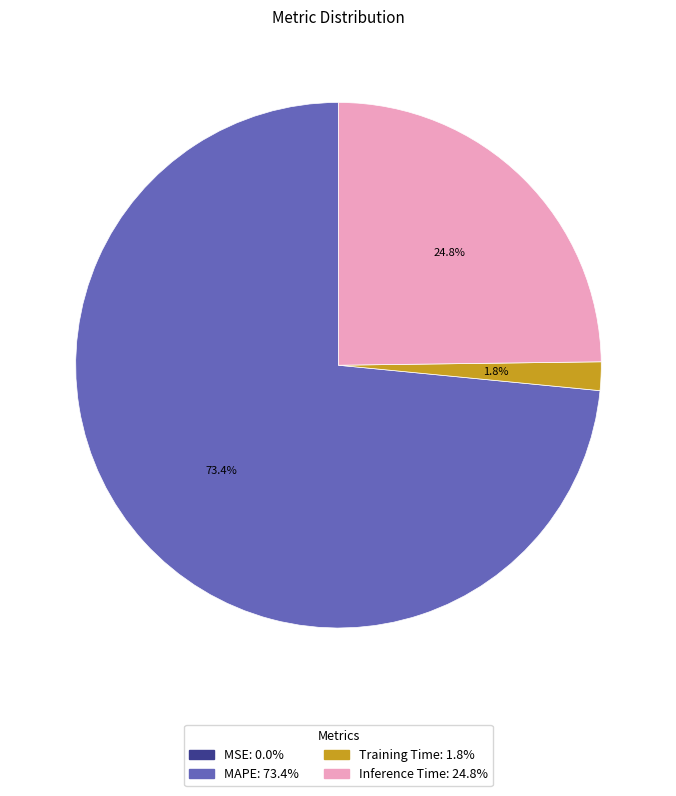

Is there a majority slice in this chart?

Yes